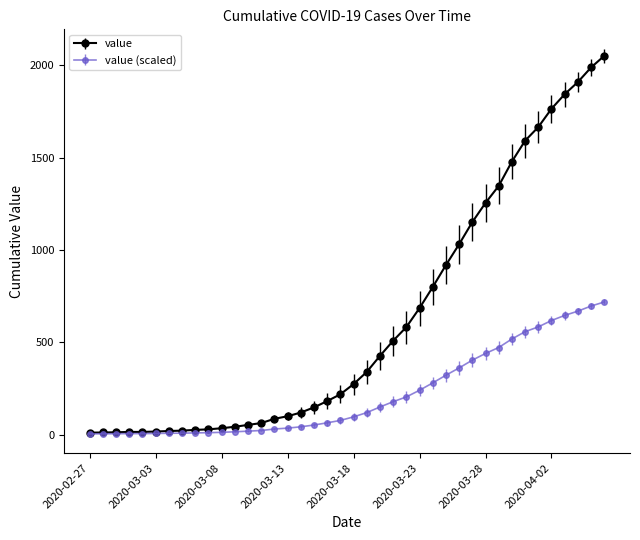

What is the maximum value shown in the chart?

2052.0